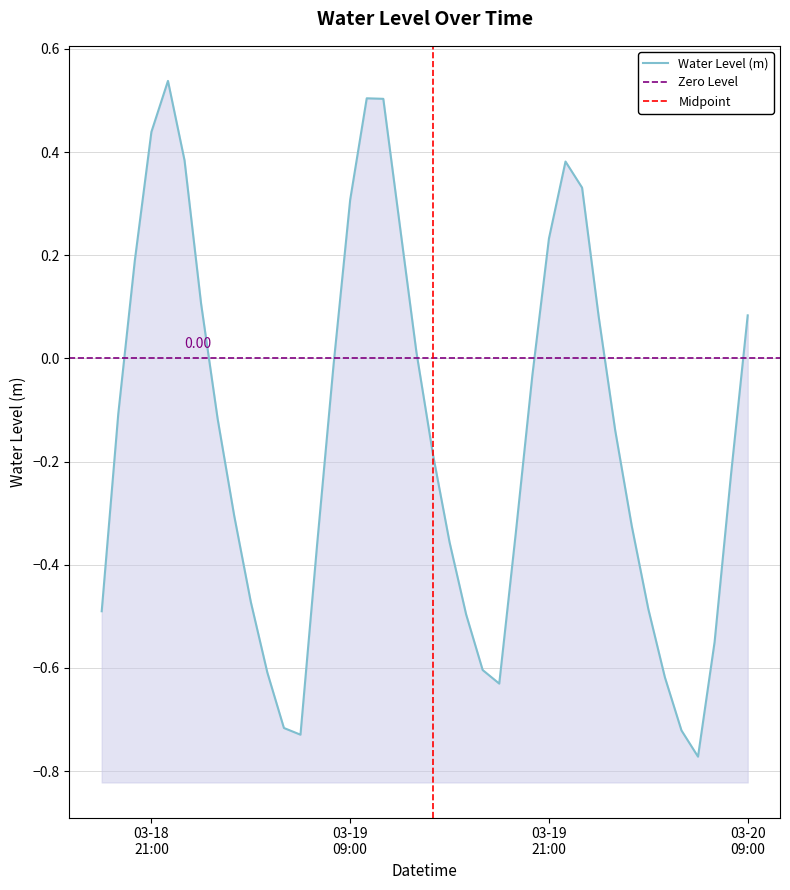

True or false: the data shows -0.1 at 2025-03-20 01:00:00.

True